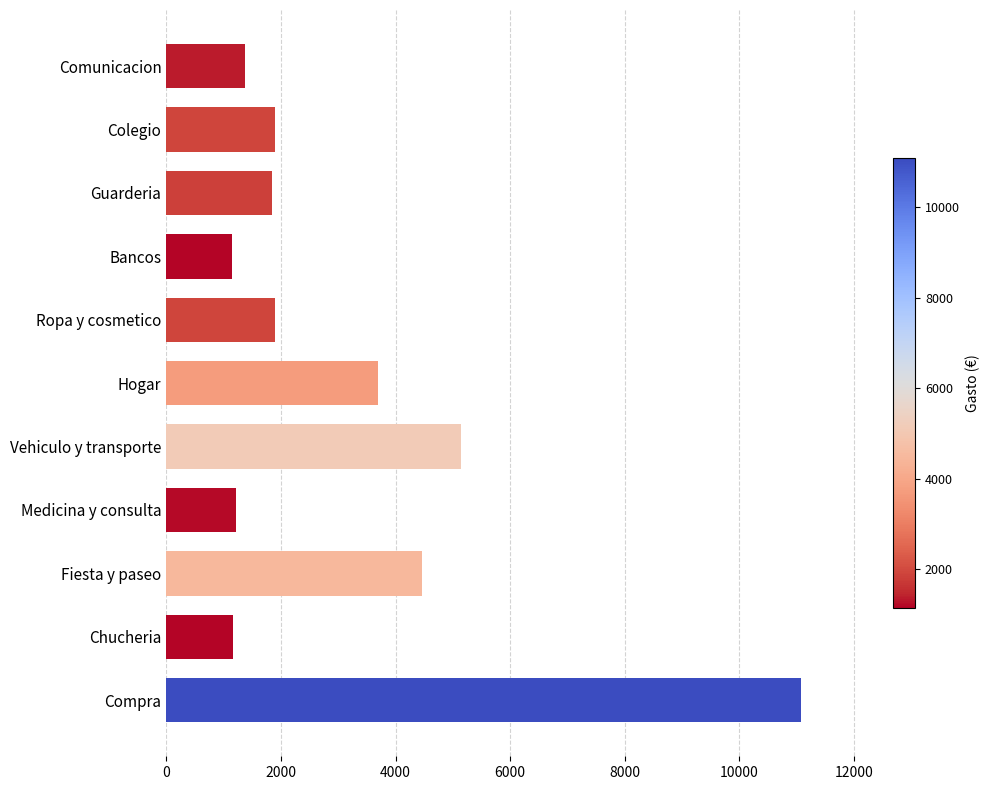

What is the change in value from Medicina y consulta to Compra?

+9858.1